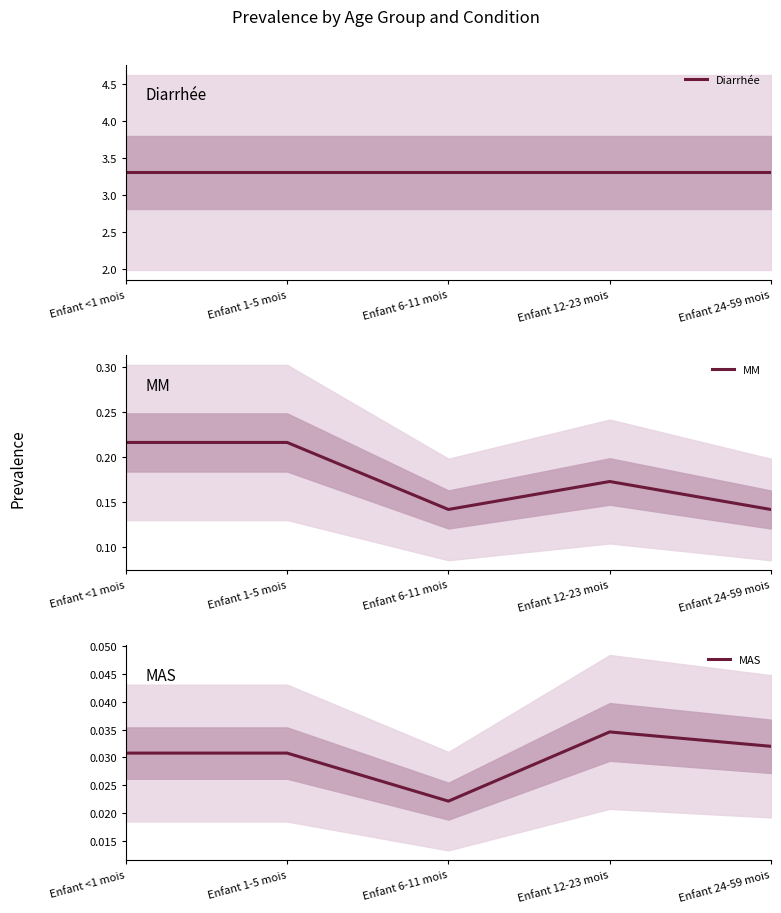

True or false: MM and MAS intersect in this chart.

False